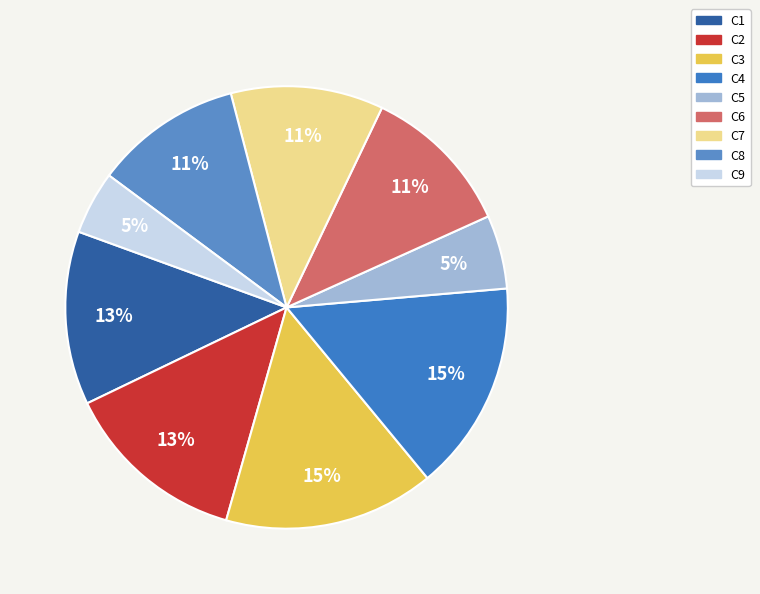

Which slice is the largest?

C3